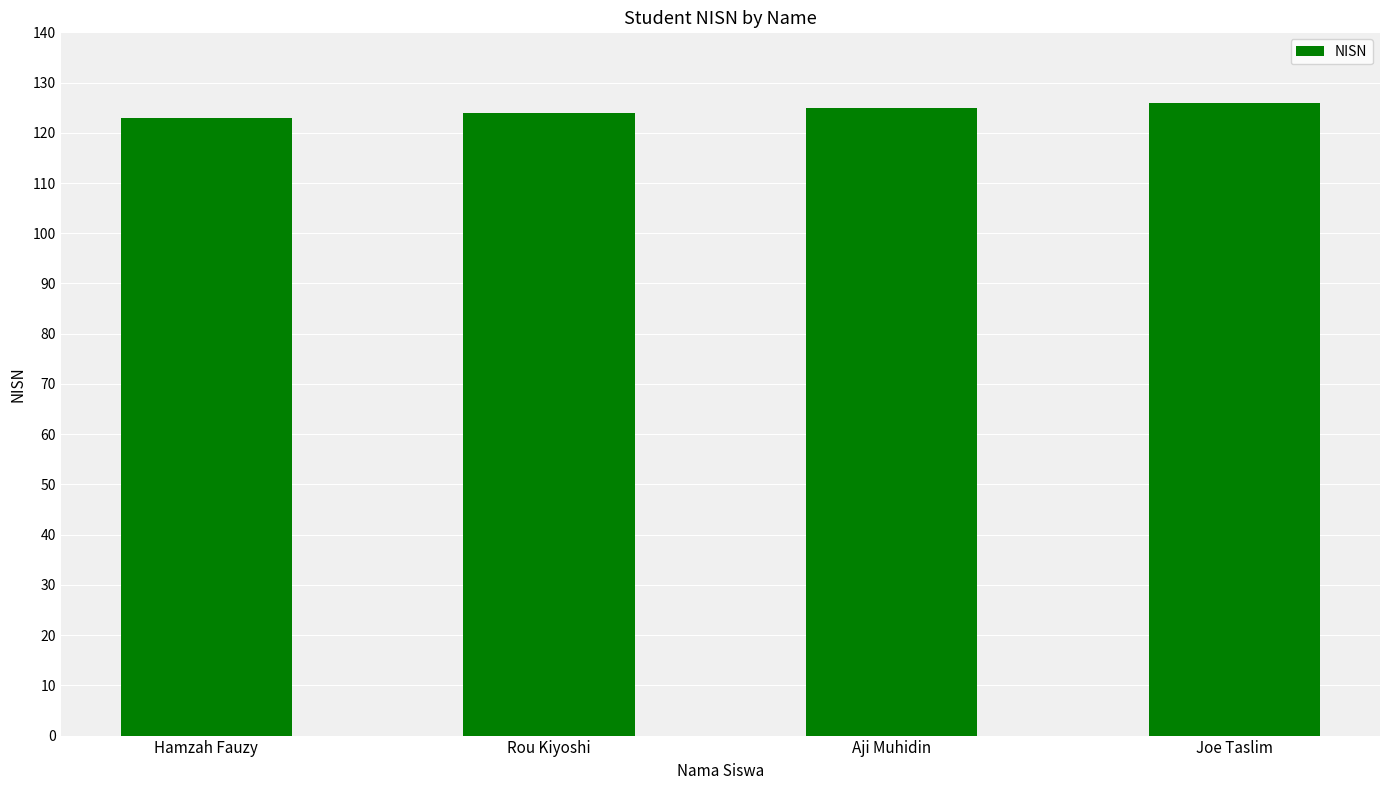

What is the label of the 2nd bar from the left?

Rou Kiyoshi